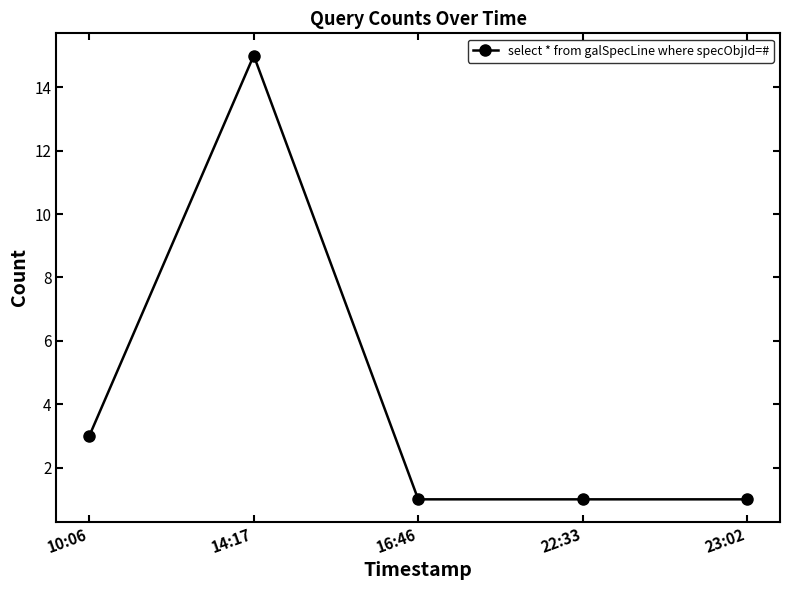

What is the value of the 2nd point from the left?

15